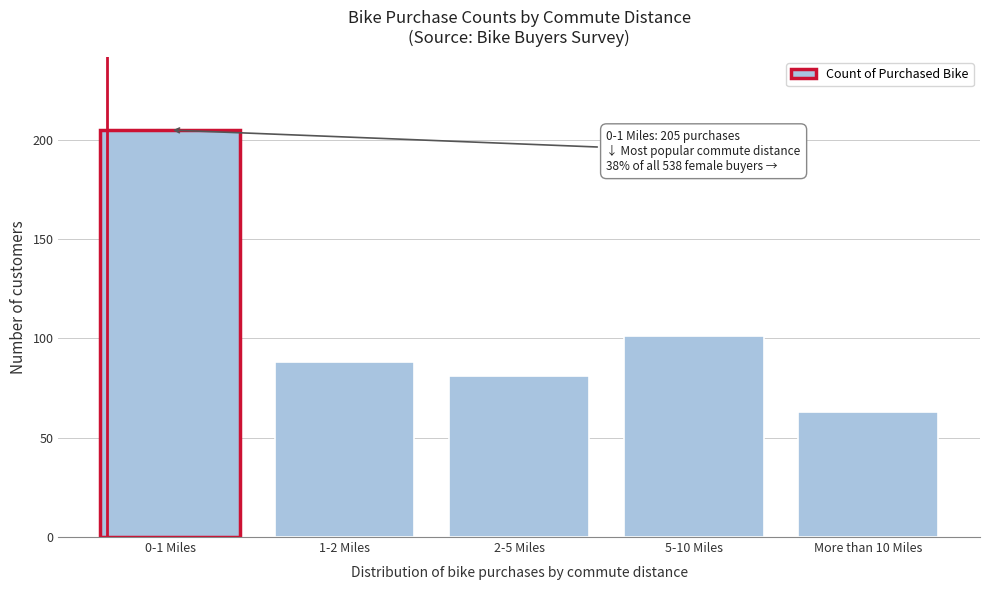

Reading right to left, what are all the values shown in this chart?

63	101	81	88	205